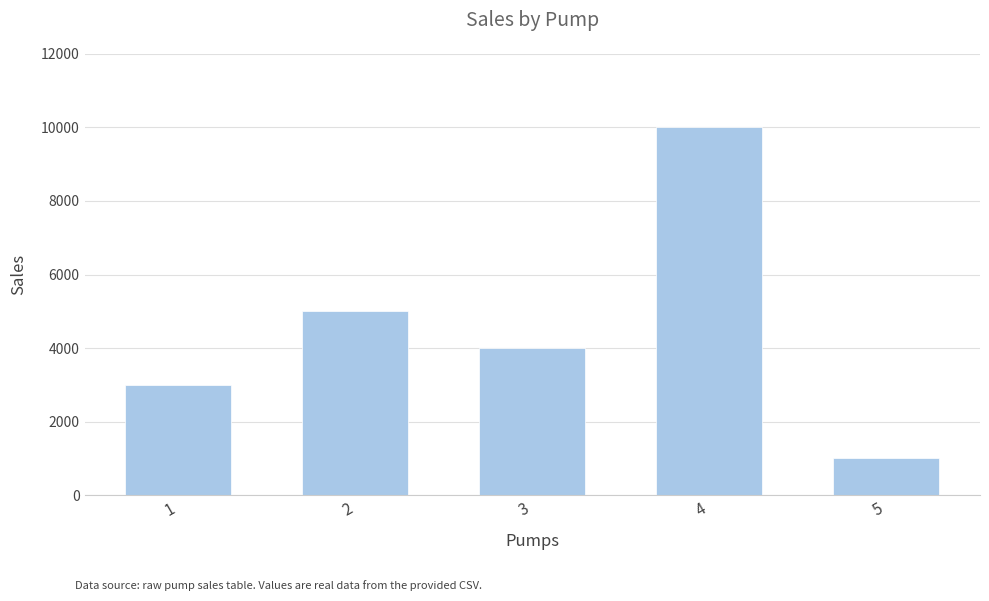

What is the greatest value displayed?

10000